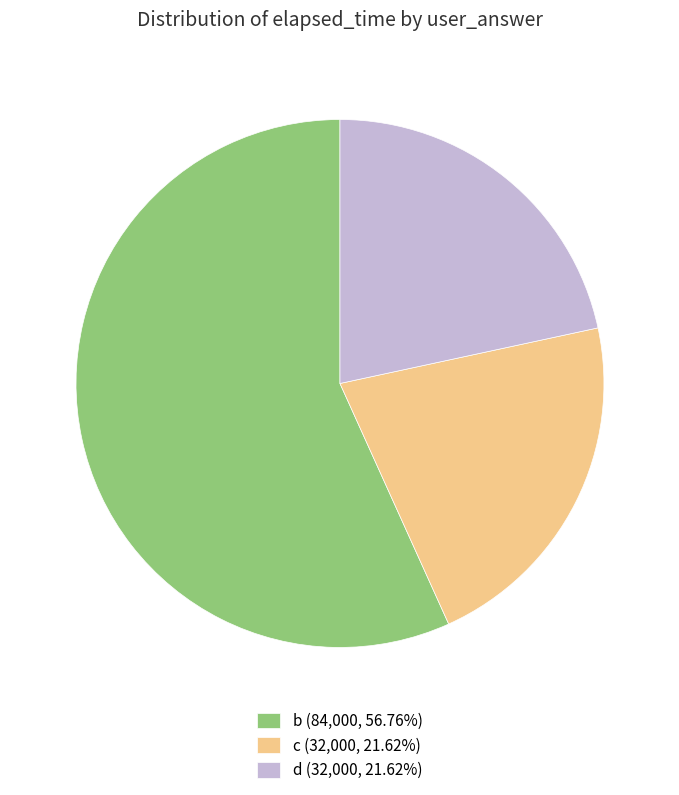

Is the sum of d (32,000, 21.62%) and c (32,000, 21.62%) greater than half?

No